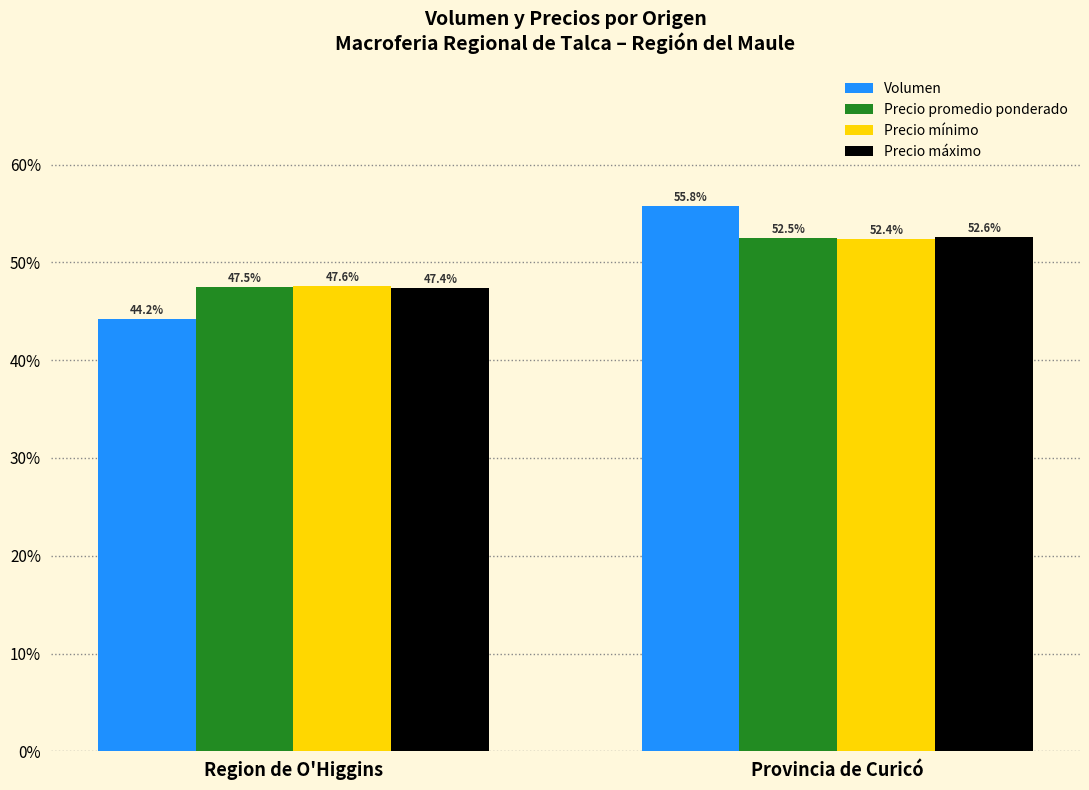

Between Region de O'Higgins and Provincia de Curicó, which series saw the biggest shift?

Volumen